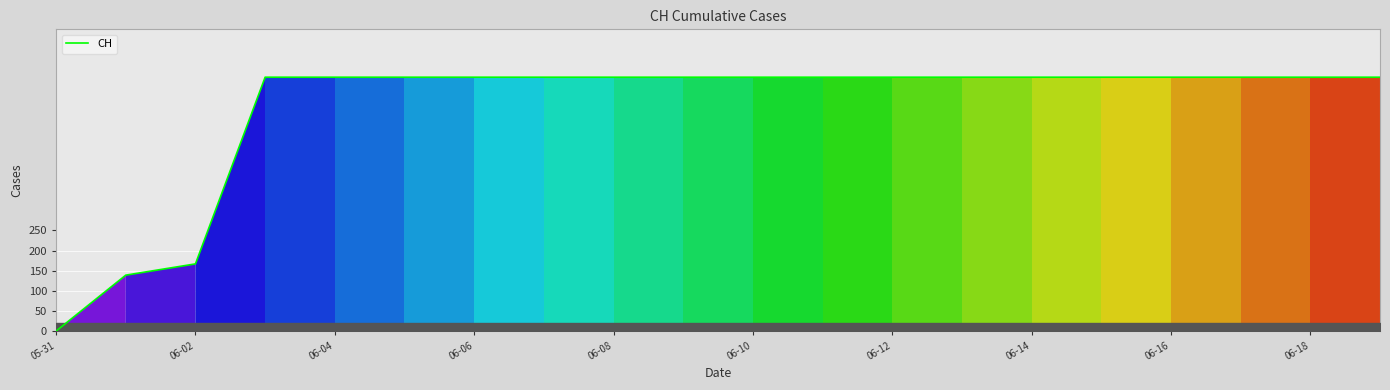

What is the difference between the maximum and minimum values?

631